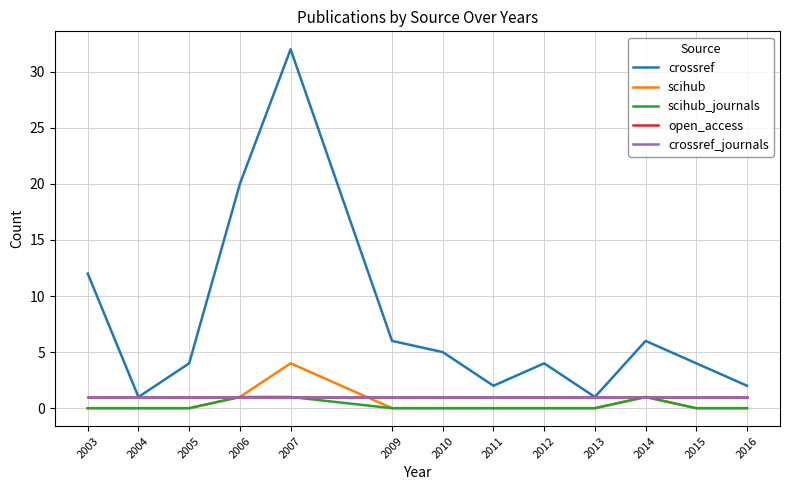

What is the average value of the crossref series?

8